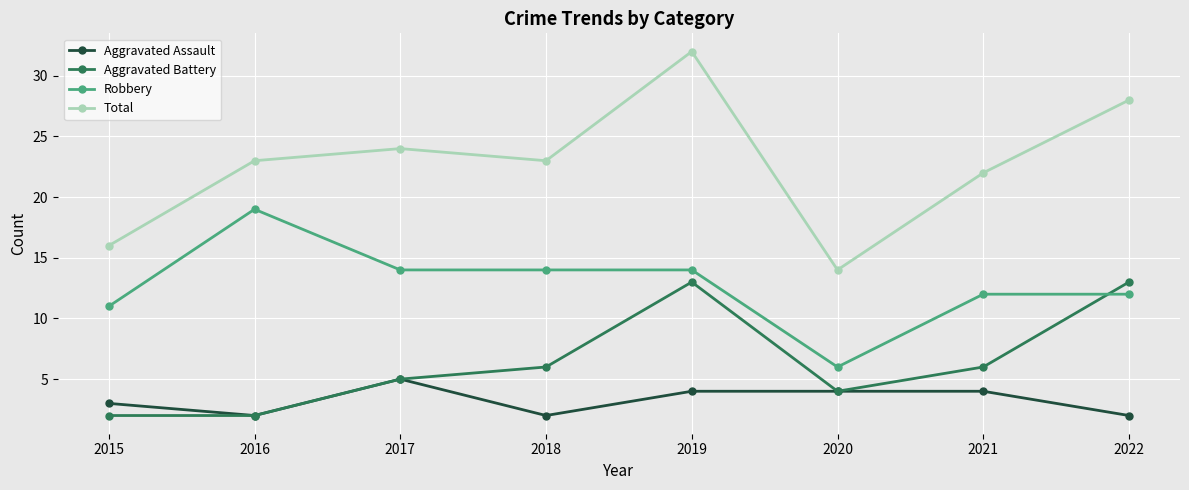

What is the value of the Robbery point at the 4th from the left?

14